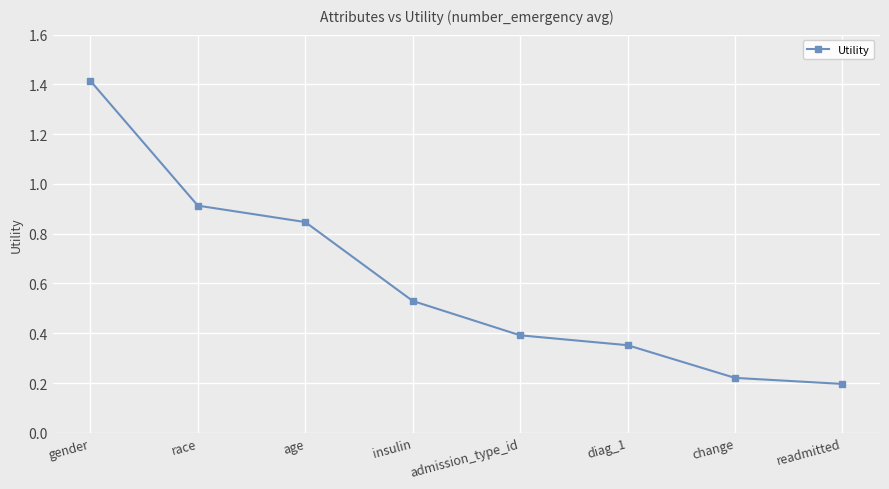

What is the change in value from gender to age?

-0.6